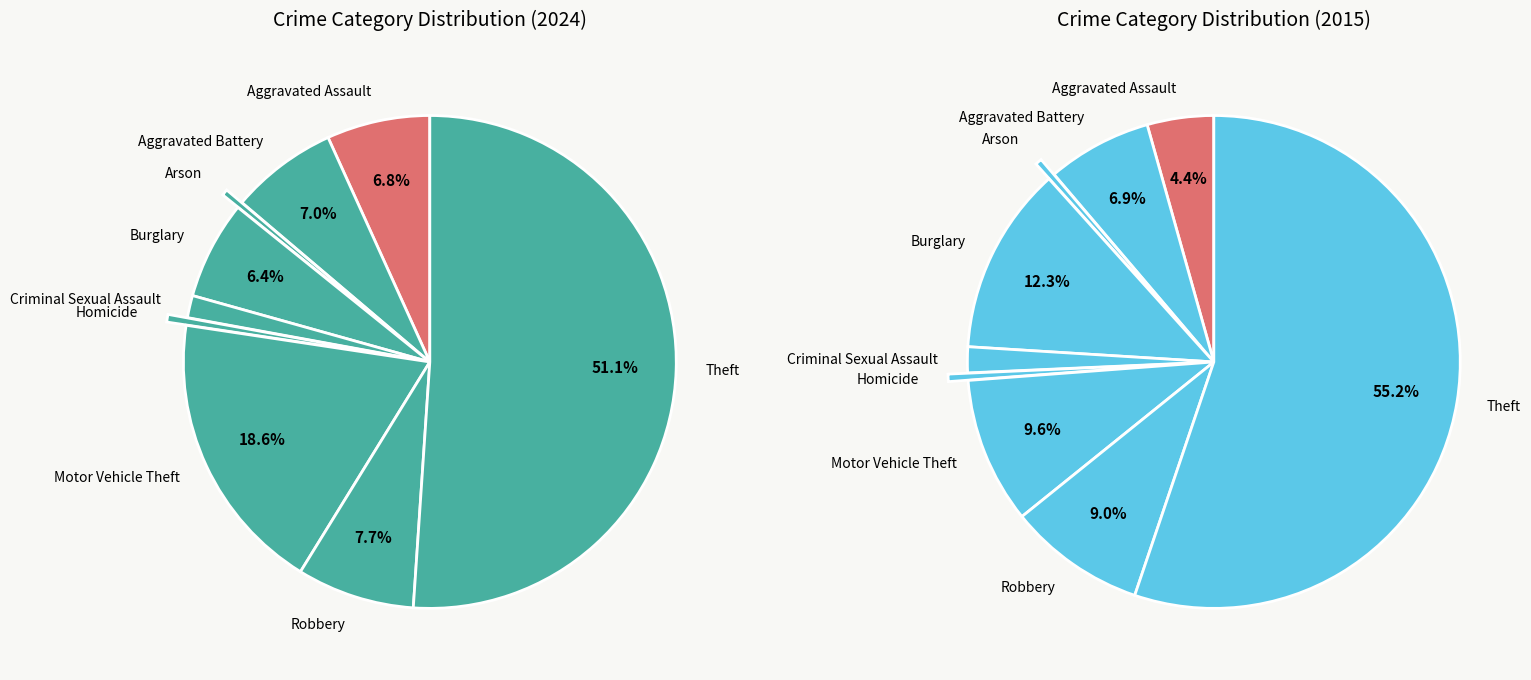

Count the number of slices in the pie.

9